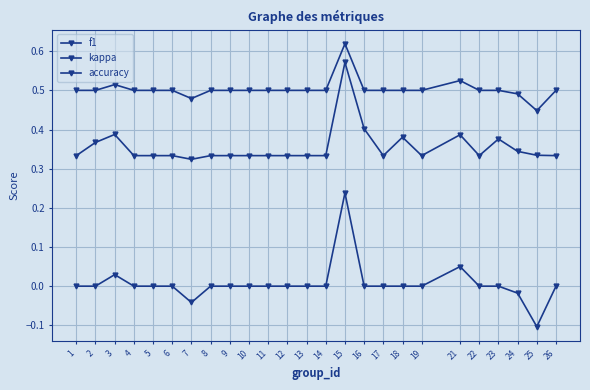

At which label does kappa reach its peak?

15